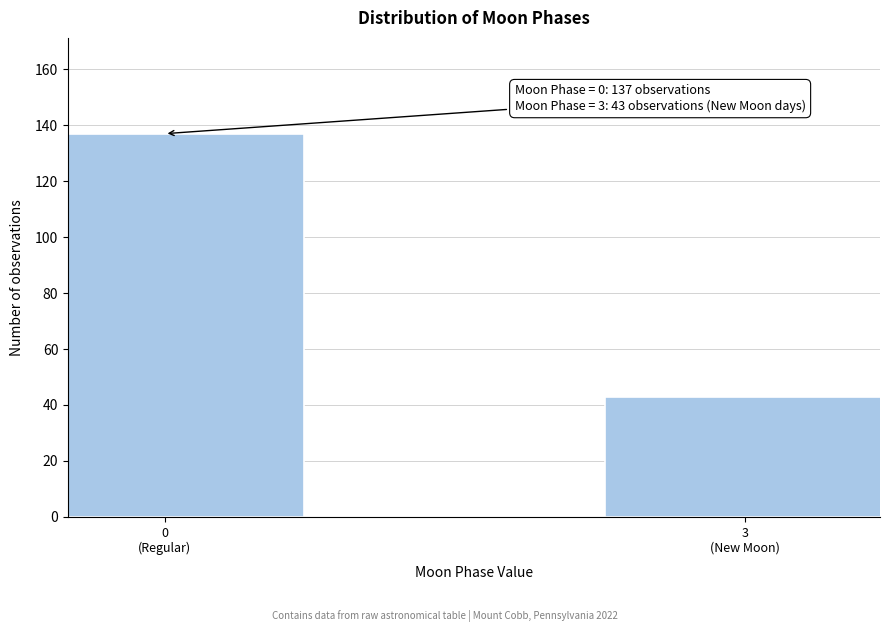

Reading left to right, transcribe all the data shown in this chart.

137	43